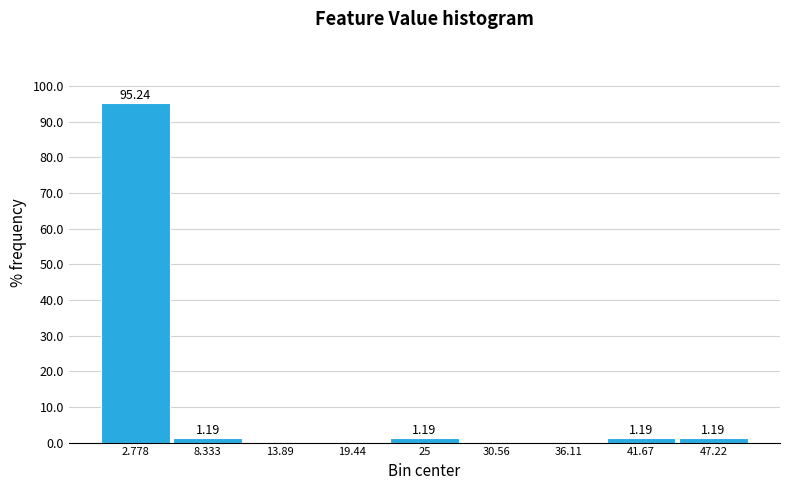

Over which range of the x-axis is the bar tallest?

0 to 6